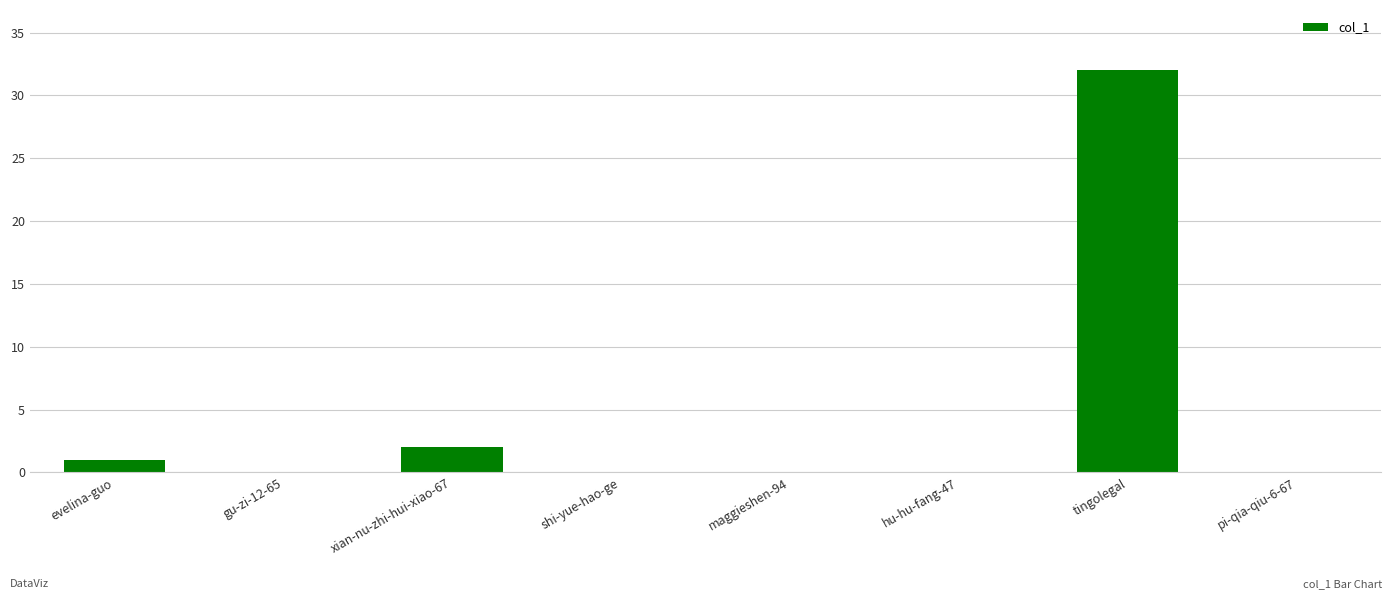

The value at gu-zi-12-65 is 0. True or false?

True